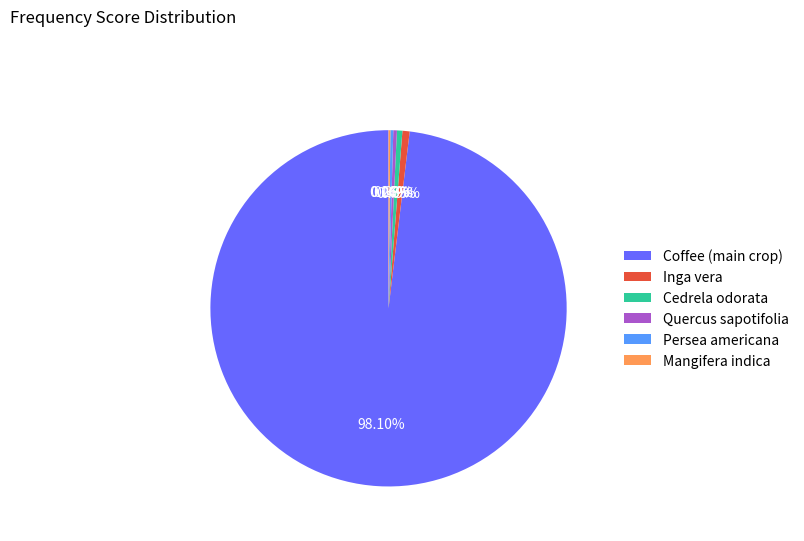

Which has a higher value, Coffee (main crop) or Quercus sapotifolia?

Coffee (main crop)